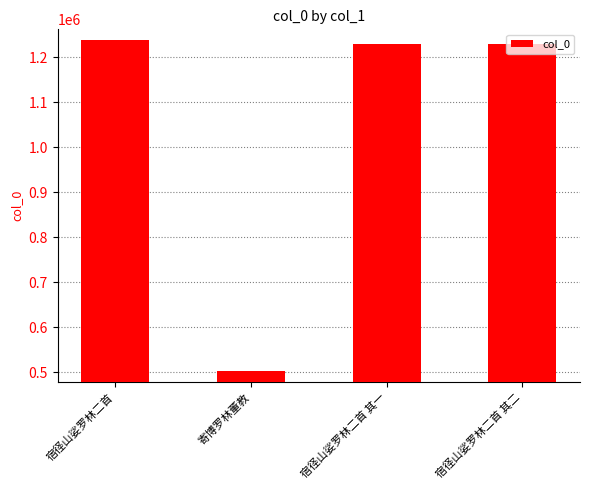

What is the value of the 3rd bar from the left?

1229622